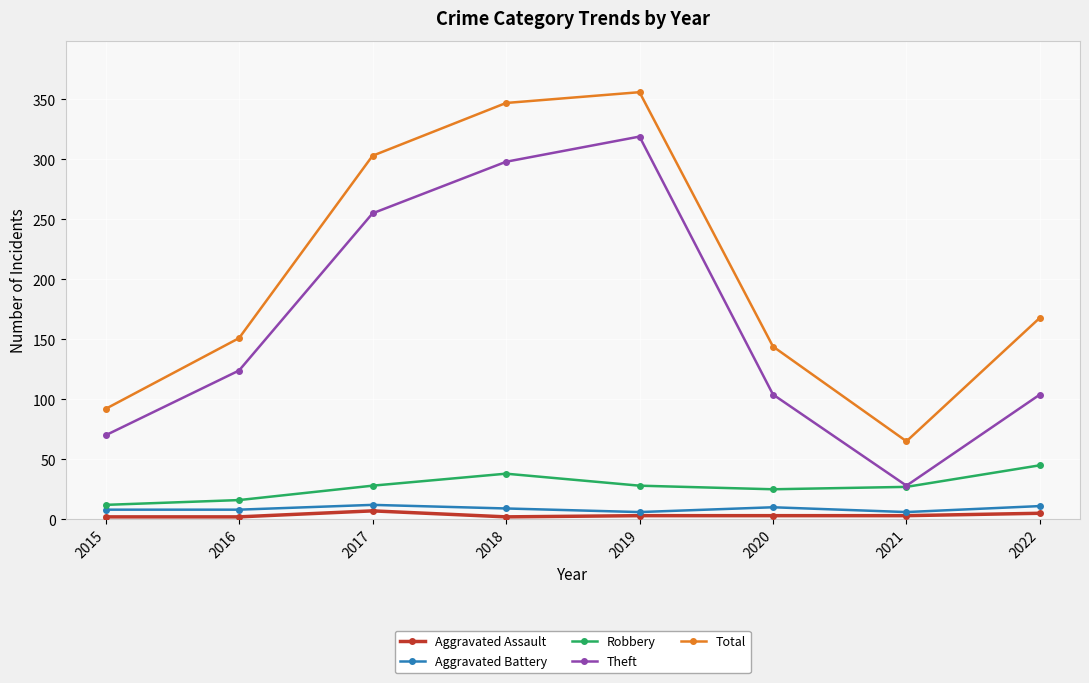

The Robbery series shows 16 at 2016. True or false?

True